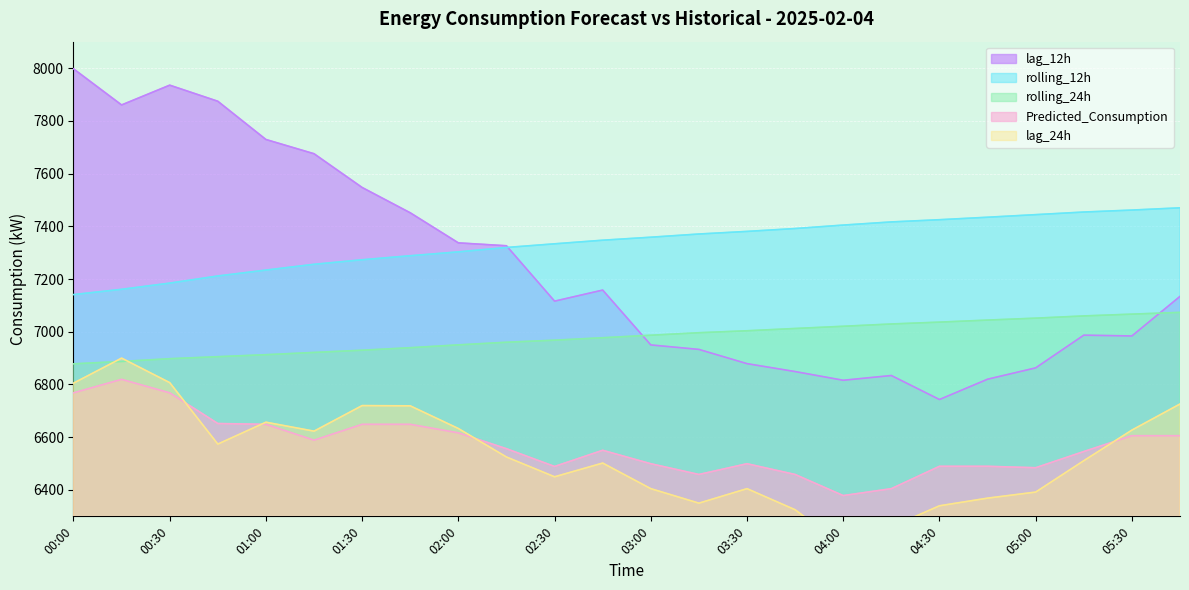

Reading right to left, list all the values displayed in this chart.

lag_24h: 05:45=6726.0	05:30=6627.0	05:15=6511.0	05:00=6392.0	04:45=6369.0	04:30=6340.0	04:15=6260.0	04:00=6188.0	03:45=6325.0	03:30=6405.0	03:15=6350.0	03:00=6405.0	02:45=6502.0	02:30=6450.0	02:15=6525.0	02:00=6633.0	01:45=6719.0	01:30=6720.0	01:15=6623.0	01:00=6657.0	00:45=6574.0	00:30=6807.0	00:15=6900.0	00:00=6805.0
rolling_24h: 05:45=7073.5	05:30=7066.8	05:15=7059.9	05:00=7051.5	04:45=7044.2	04:30=7036.4	04:15=7029.4	04:00=7020.7	03:45=7012.4	03:30=7003.7	03:15=6996.3	03:00=6986.8	02:45=6977.2	02:30=6968.0	02:15=6960.2	02:00=6950.2	01:45=6939.4	01:30=6929.9	01:15=6921.5	01:00=6912.9	00:45=6905.4	00:30=6897.8	00:15=6887.3	00:00=6878.3
rolling_12h: 05:45=7469.9	05:30=7461.4	05:15=7453.9	05:00=7444.0	04:45=7434.2	04:30=7424.8	04:15=7416.4	04:00=7404.5	03:45=7391.4	03:30=7380.5	03:15=7370.6	03:00=7358.4	02:45=7347.1	02:30=7333.4	02:15=7319.5	02:00=7302.9	01:45=7288.2	01:30=7272.9	01:15=7255.7	01:00=7233.8	00:45=7211.5	00:30=7184.4	00:15=7160.9	00:00=7140.9
lag_12h: 05:45=7134.0	05:30=6984.0	05:15=6987.0	05:00=6863.0	04:45=6820.0	04:30=6743.0	04:15=6834.0	04:00=6816.0	03:45=6849.0	03:30=6879.0	03:15=6933.0	03:00=6950.0	02:45=7158.0	02:30=7116.0	02:15=7326.0	02:00=7337.0	01:45=7451.0	01:30=7547.0	01:15=7675.0	01:00=7729.0	00:45=7874.0	00:30=7935.0	00:15=7860.0	00:00=7997.0
Predicted_Consumption: 05:45=6605.8	05:30=6605.8	05:15=6545.7	05:00=6484.4	04:45=6489.7	04:30=6489.7	04:15=6404.9	04:00=6378.7	03:45=6458.8	03:30=6499.5	03:15=6458.8	03:00=6499.5	02:45=6550.5	02:30=6489.1	02:15=6556.4	02:00=6616.6	01:45=6648.9	01:30=6648.9	01:15=6588.8	01:00=6648.9	00:45=6652.0	00:30=6768.3	00:15=6819.5	00:00=6768.3